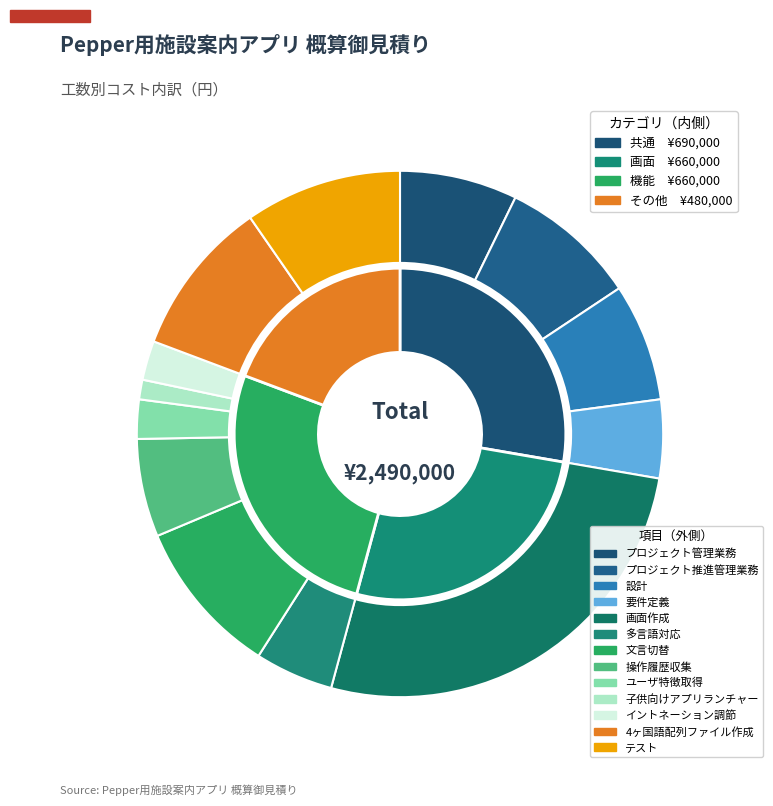

Approximately how many times larger is the value at 文言切替 compared to 設計?

1.3